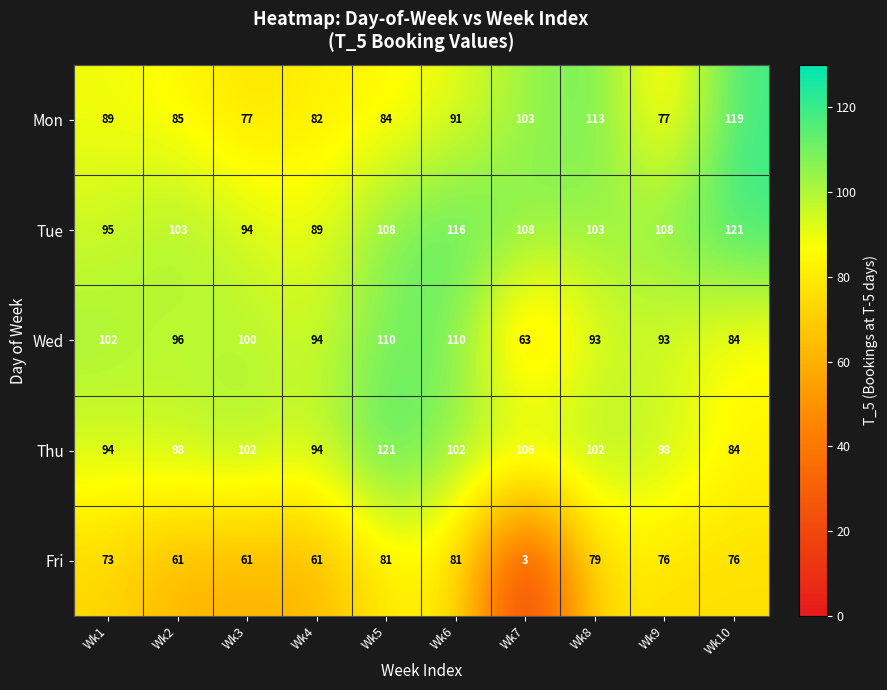

What is the smallest value displayed?

3